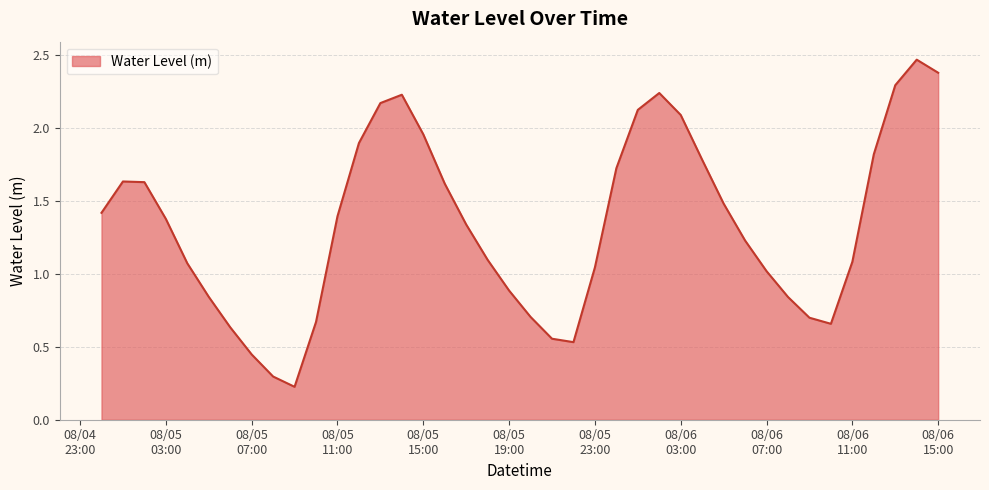

What is the label of the 40th point from the right?

2023-08-05 00:00:00